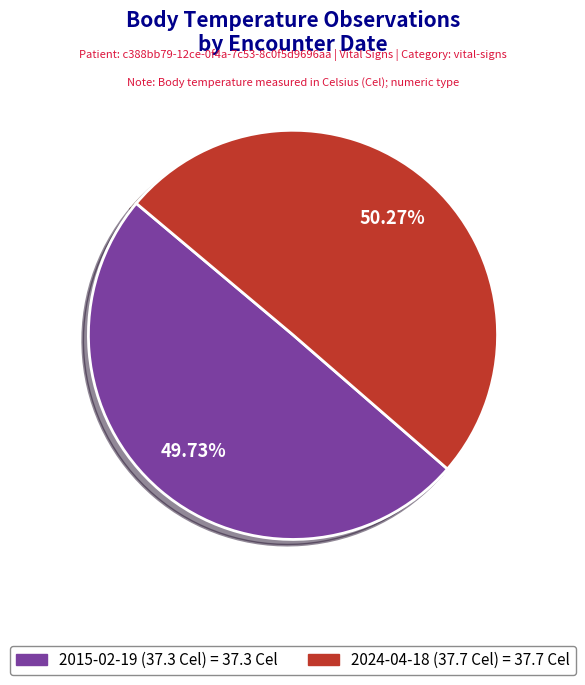

Is there any slice that represents more than half of the pie?

Yes